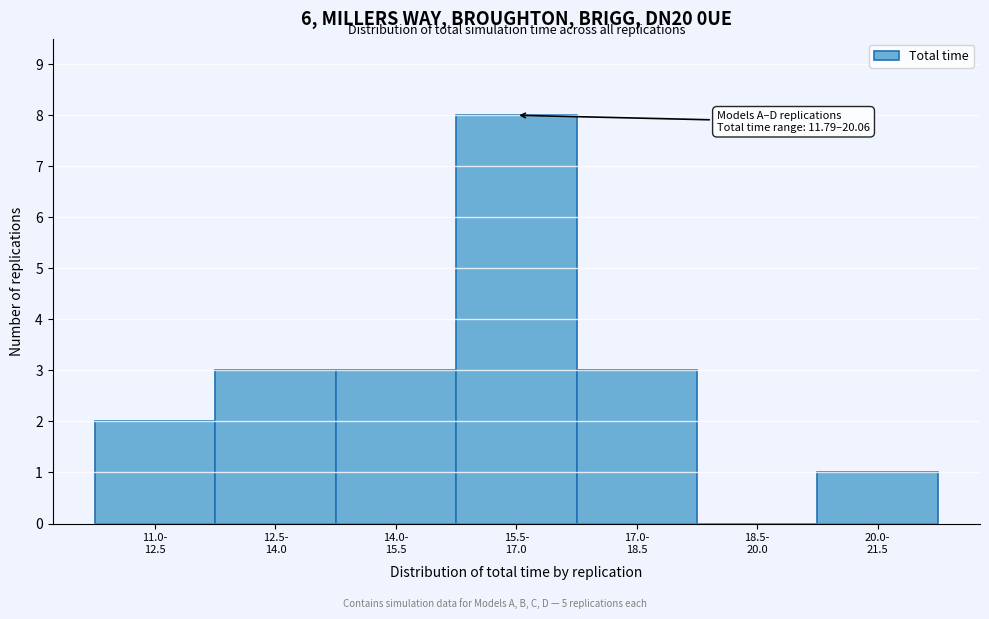

What is the sum of all values?

20